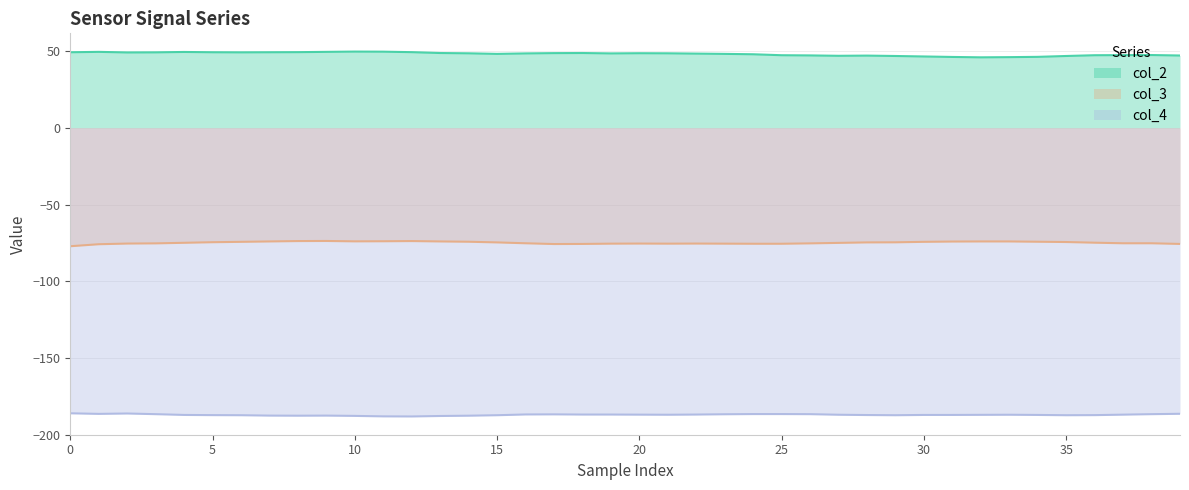

How many interior local valleys does the col_3 series have?

3